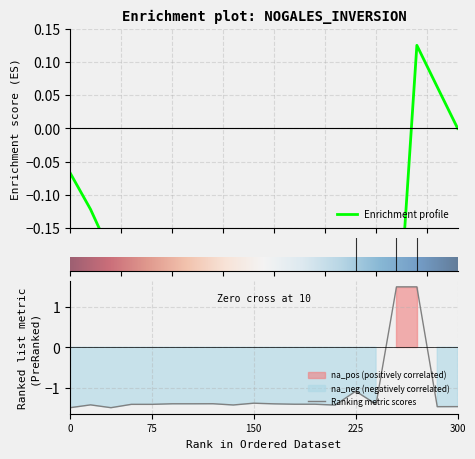

How many interior local valleys (lower than both neighbors) does the data have?

5